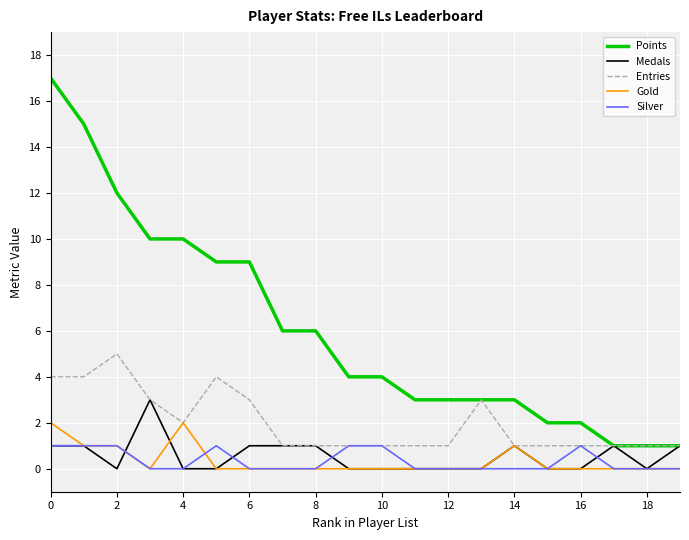

Which series has the widest spread of values?

Points